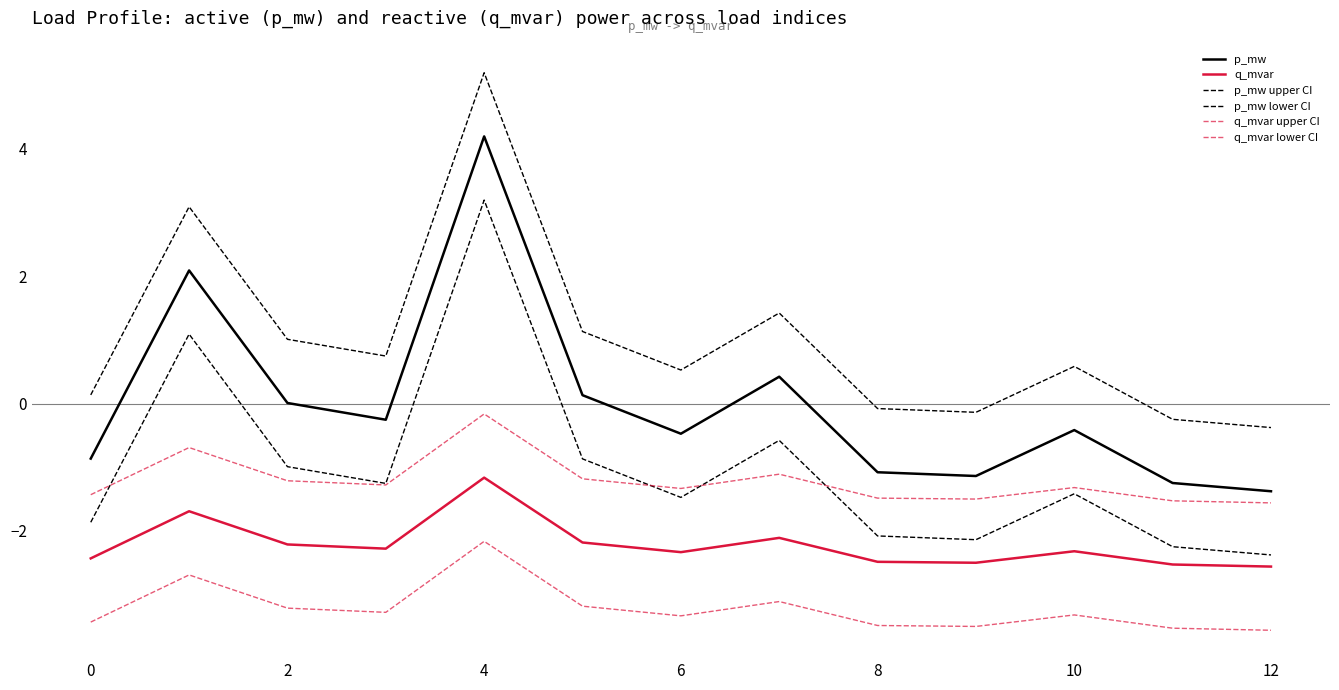

Does the chart have visible grid lines?

No